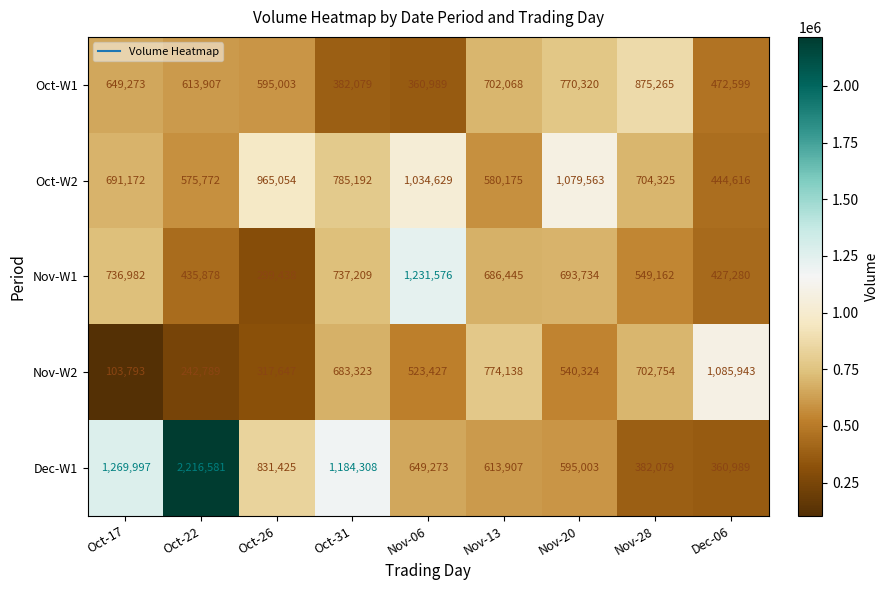

At which label is Oct-W1 closest to 618127?

Oct-22